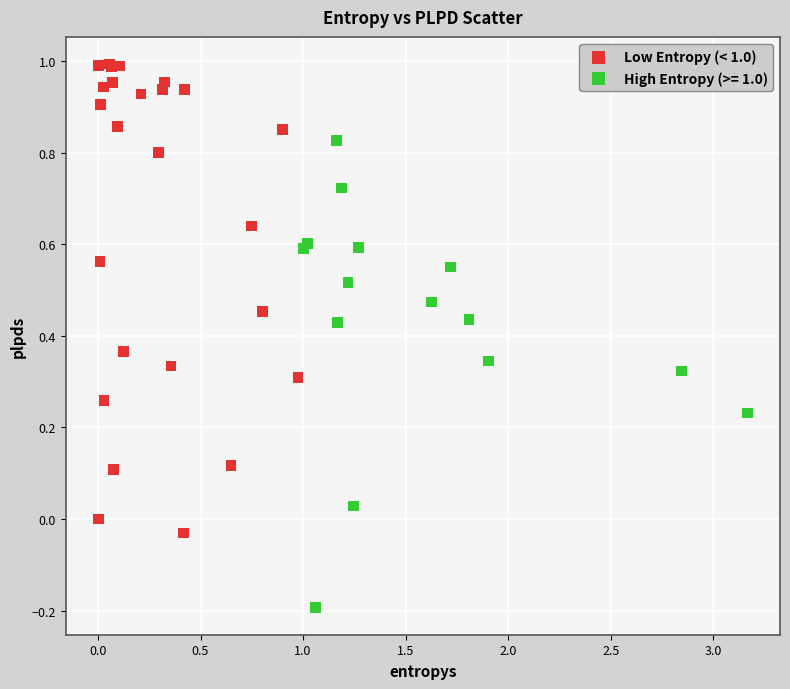

Which series reaches the minimum Y coordinate?

High Entropy (>= 1.0)